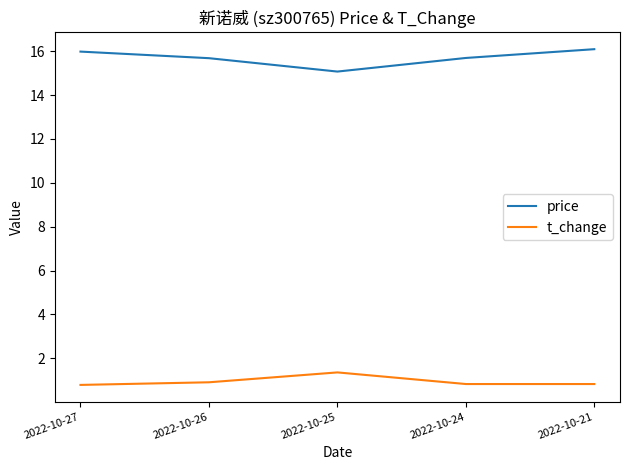

Is the value of price at 2022-10-24 greater than the value of t_change at 2022-10-27?

Yes